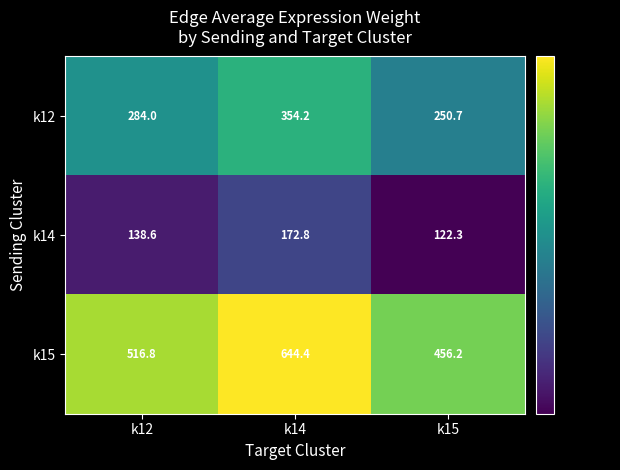

What is the sum of all k15 values?

1617.4